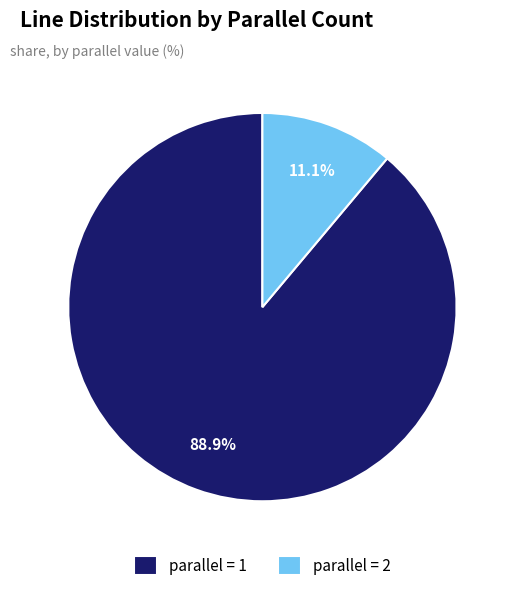

To the nearest percent, what is the average slice percentage?

50%